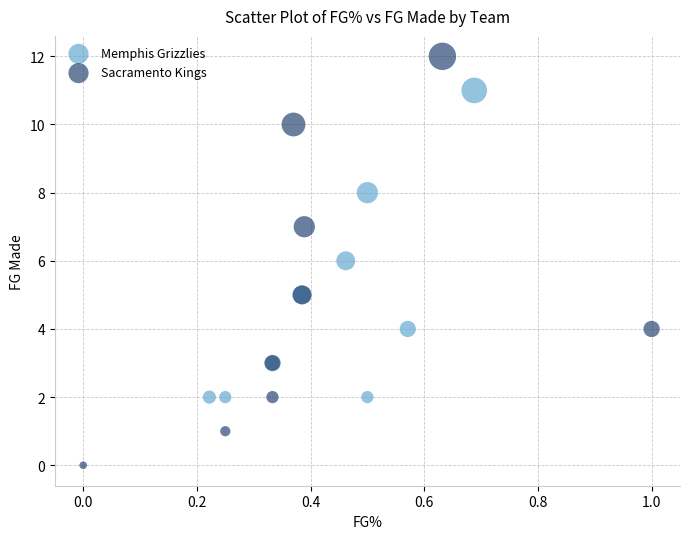

What are all the series names shown in the legend?

Memphis Grizzlies, Sacramento Kings